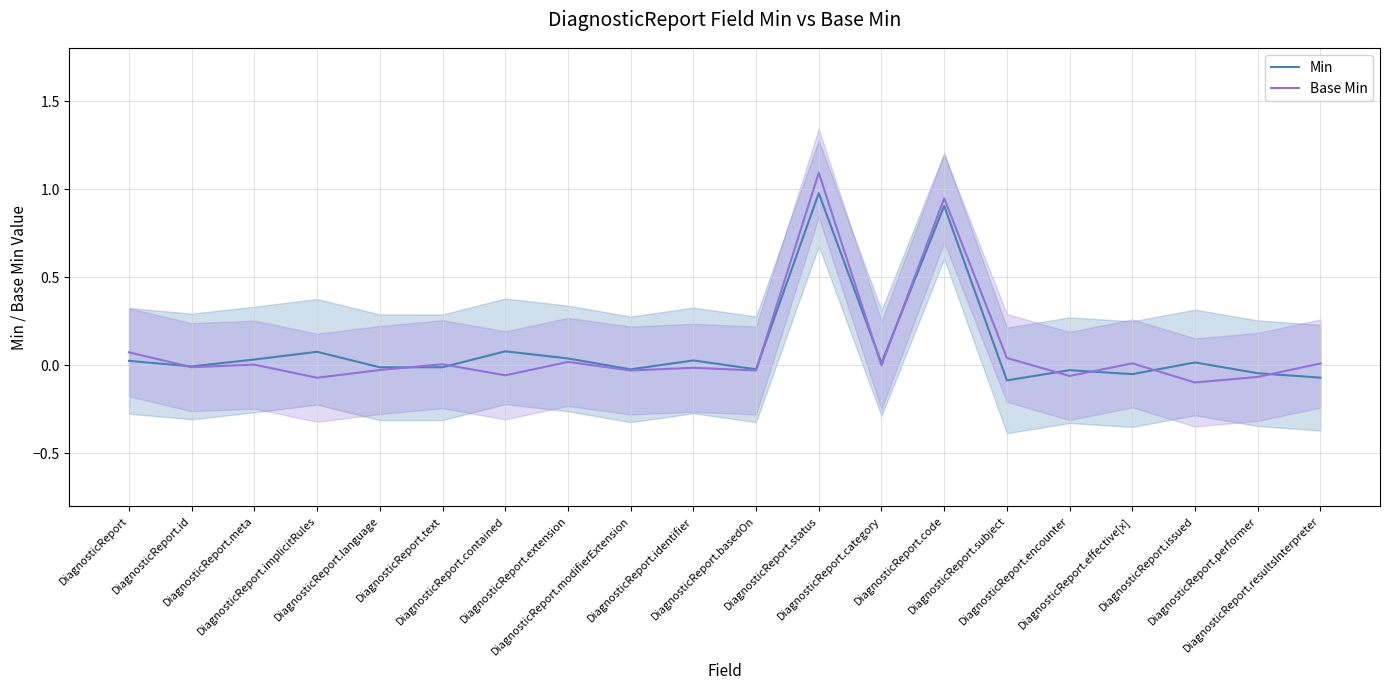

How many interior local peaks does the Min series have?

7